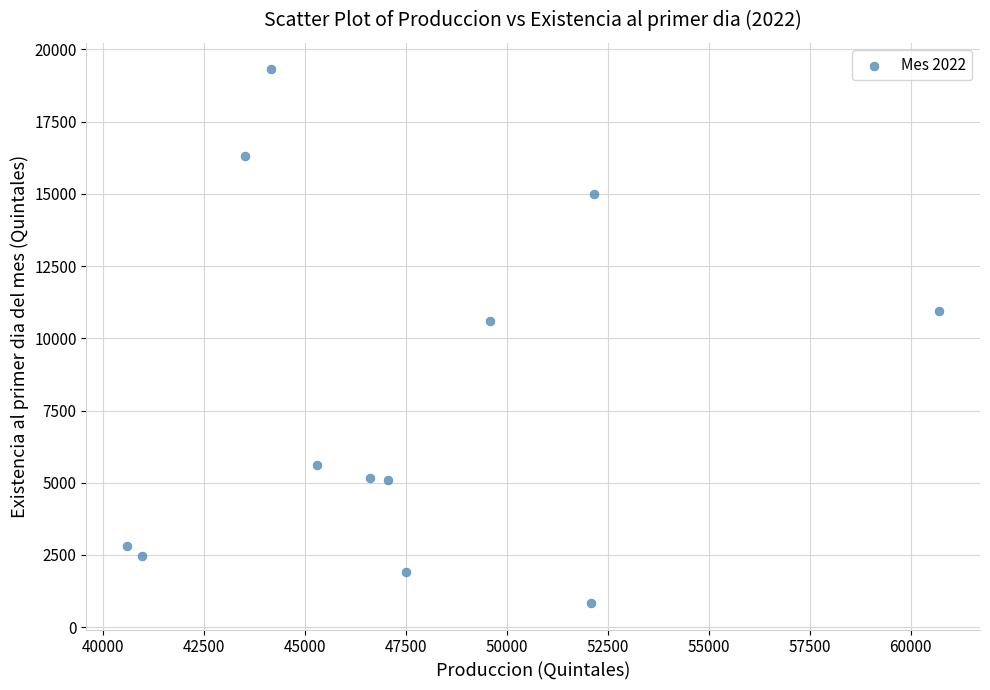

What Y value in the scatter plot is closest to 10073?

10585.5